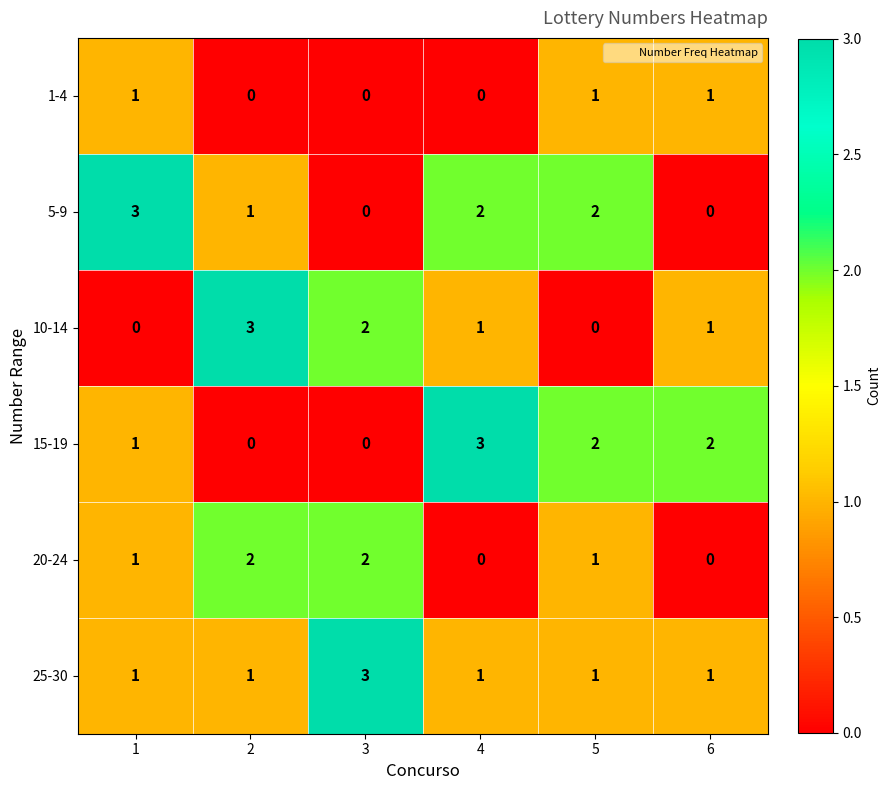

What is the maximum value shown in the chart?

3